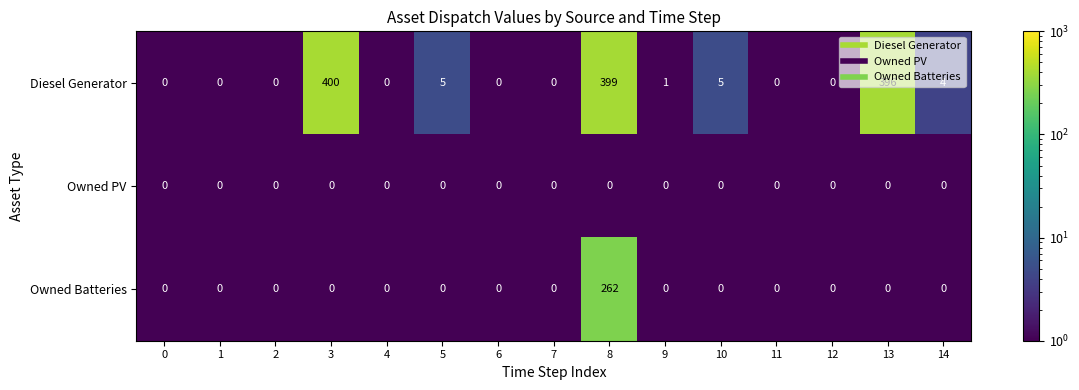

What is the maximum value for Diesel Generator?

400